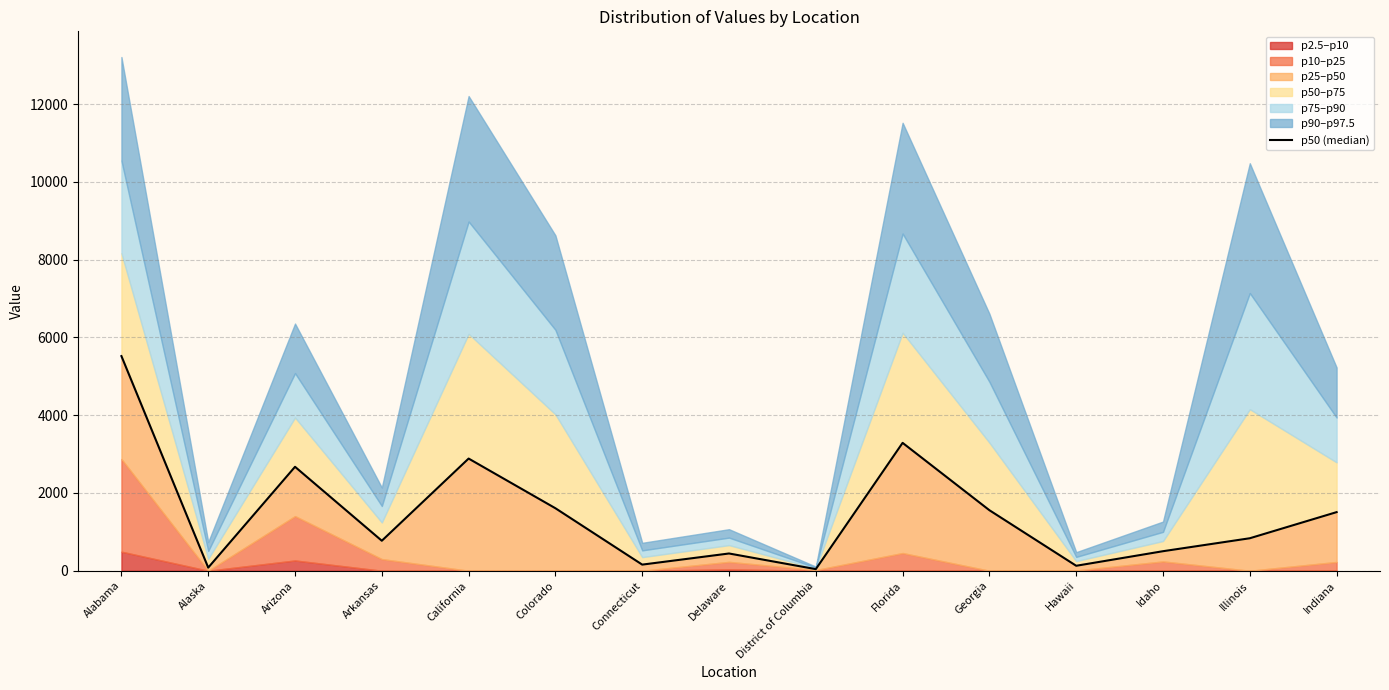

How many data points are less than 835?

7